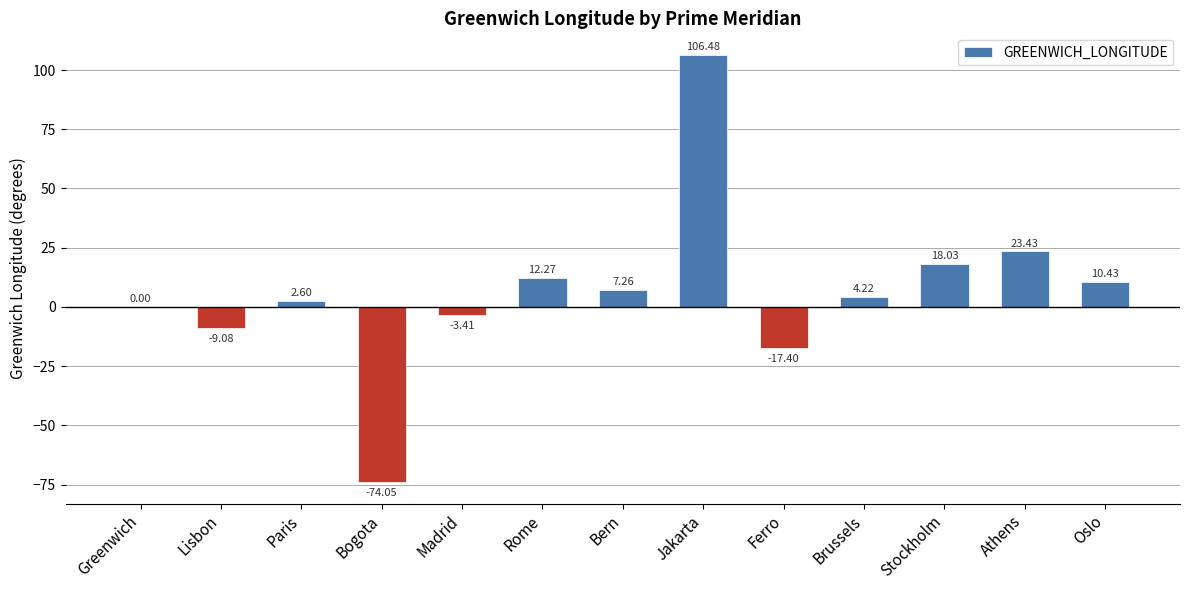

What is the change in value from Greenwich to Lisbon?

-9.1